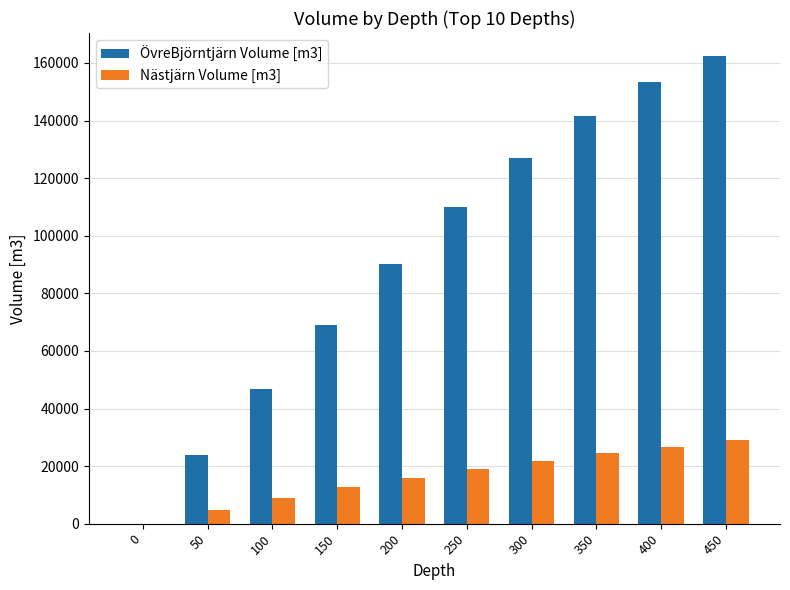

Which series has the widest spread of values?

ÖvreBjörntjärn Volume [m3]